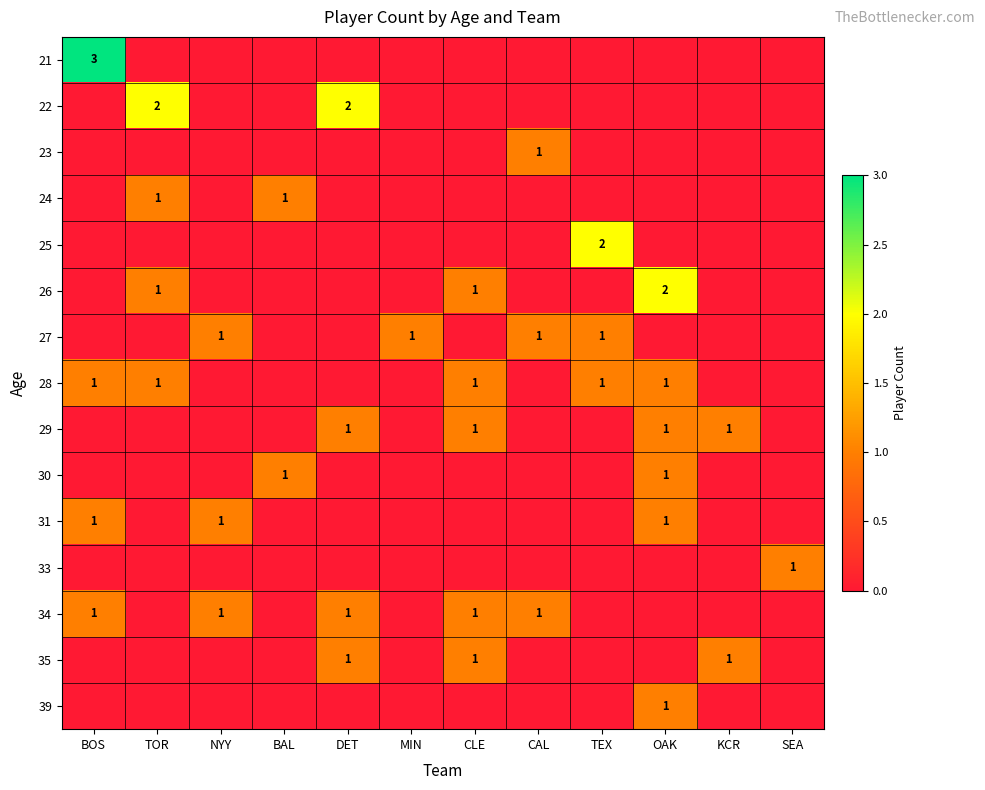

Count the number of categories in the chart.

12